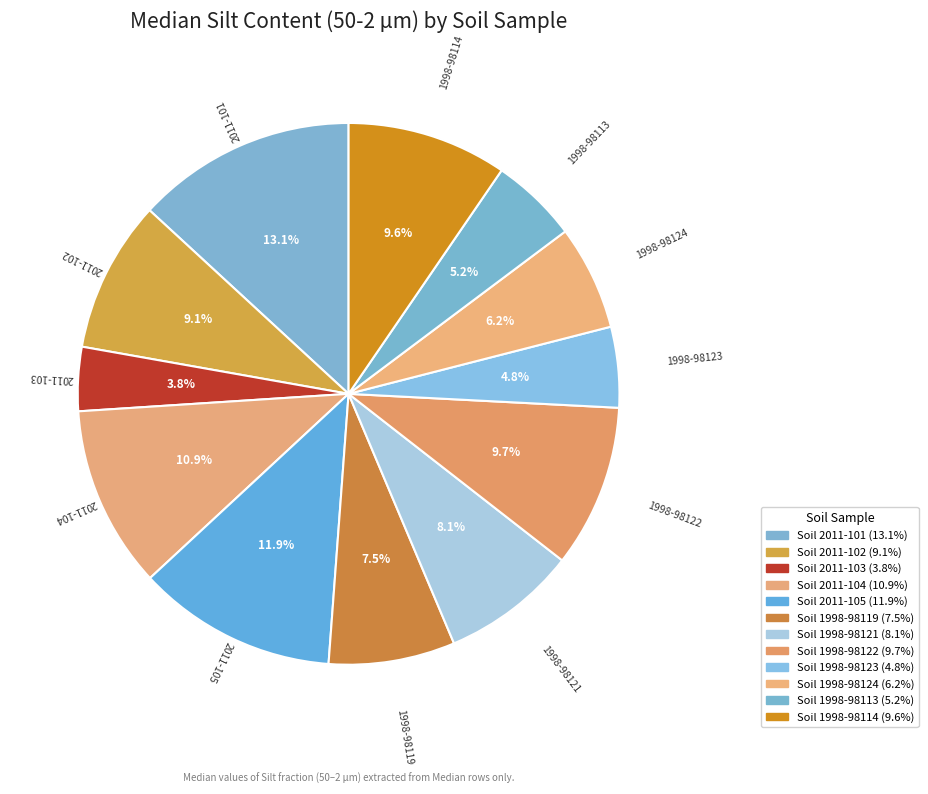

How many slices are in this pie chart?

12